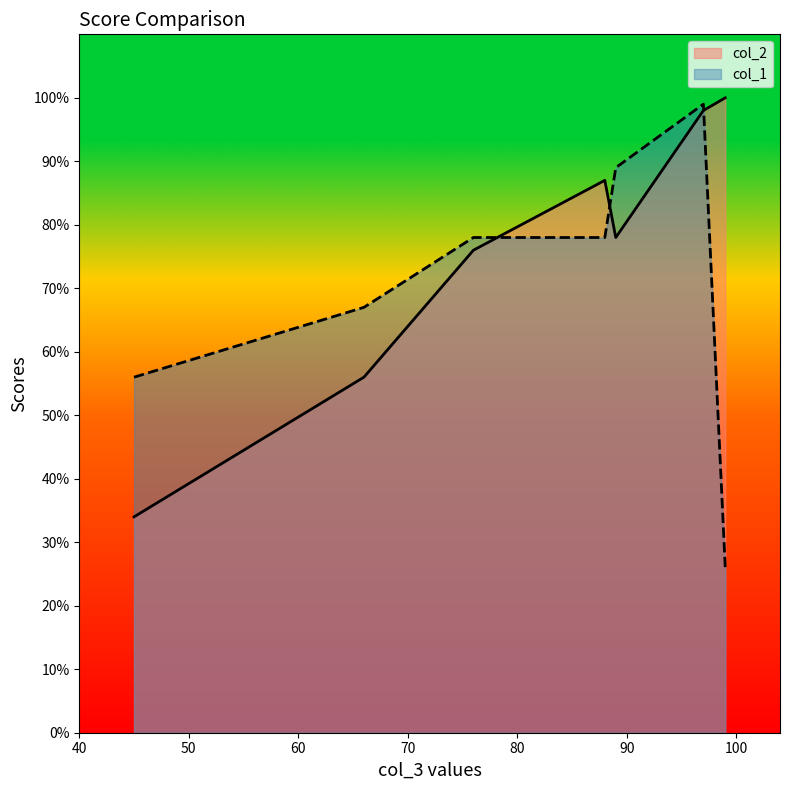

What is the value of the col_1 point at the 3rd from the left?

78